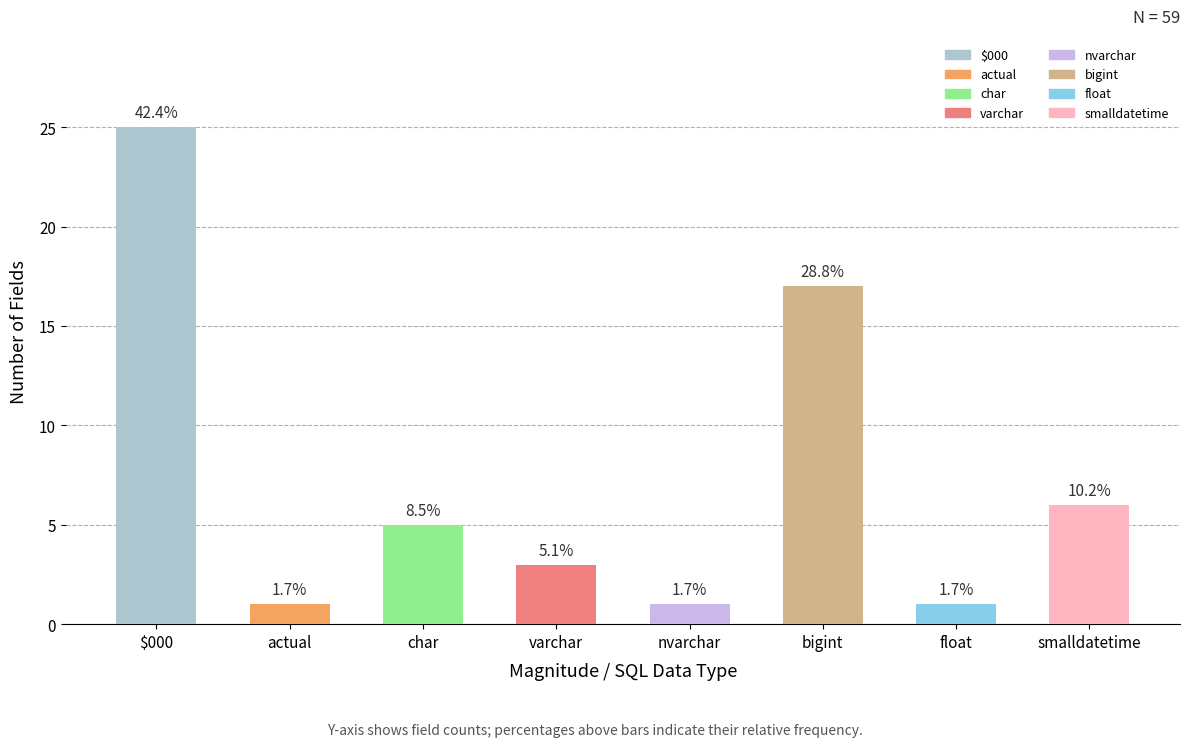

How many bars are there in total?

8